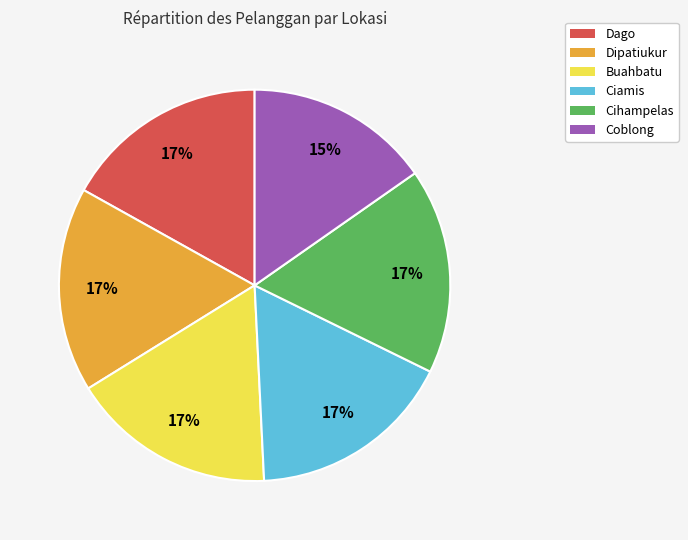

Which slice is the smallest?

Coblong